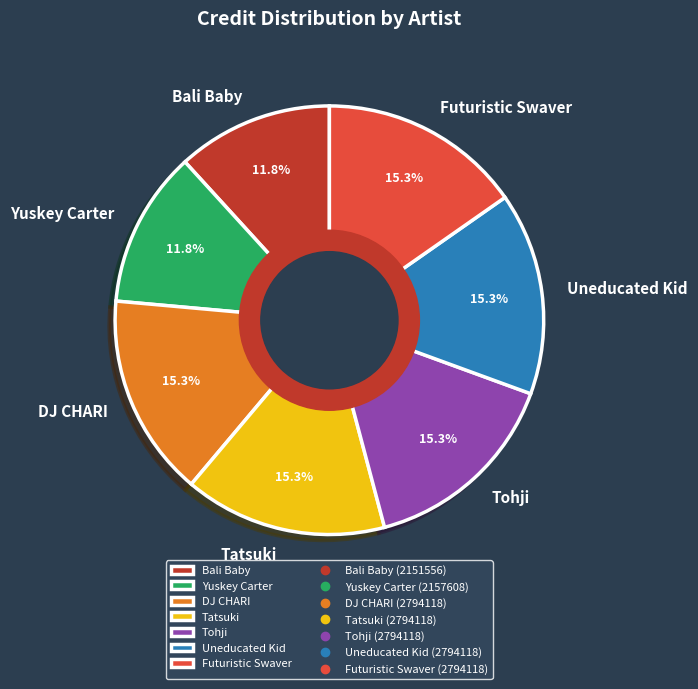

How many segments does this pie chart have?

7